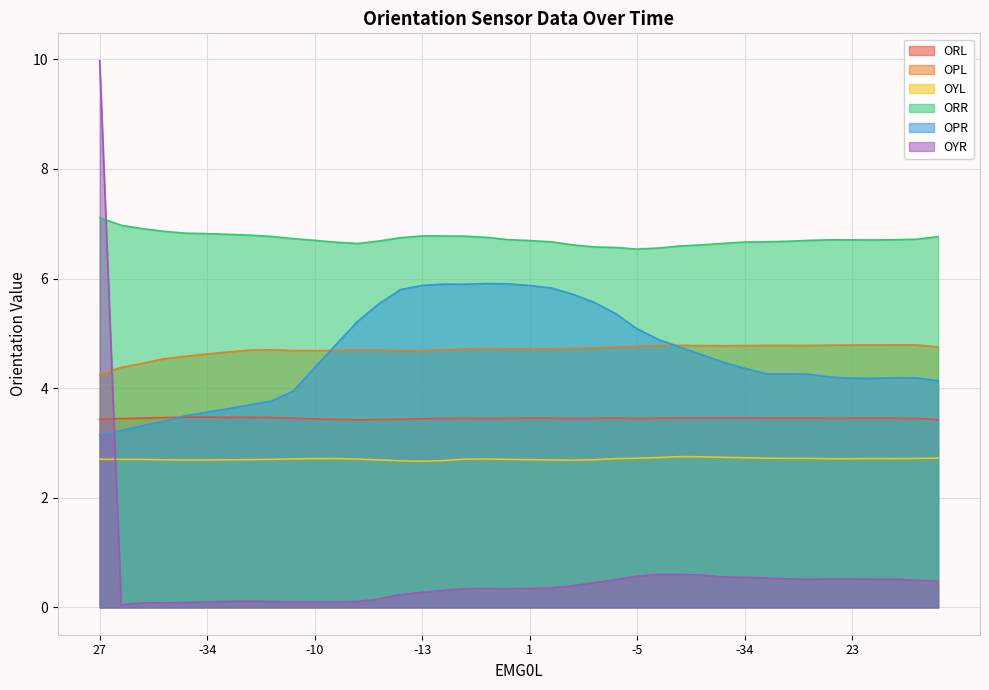

How many lines are shown in the chart?

6